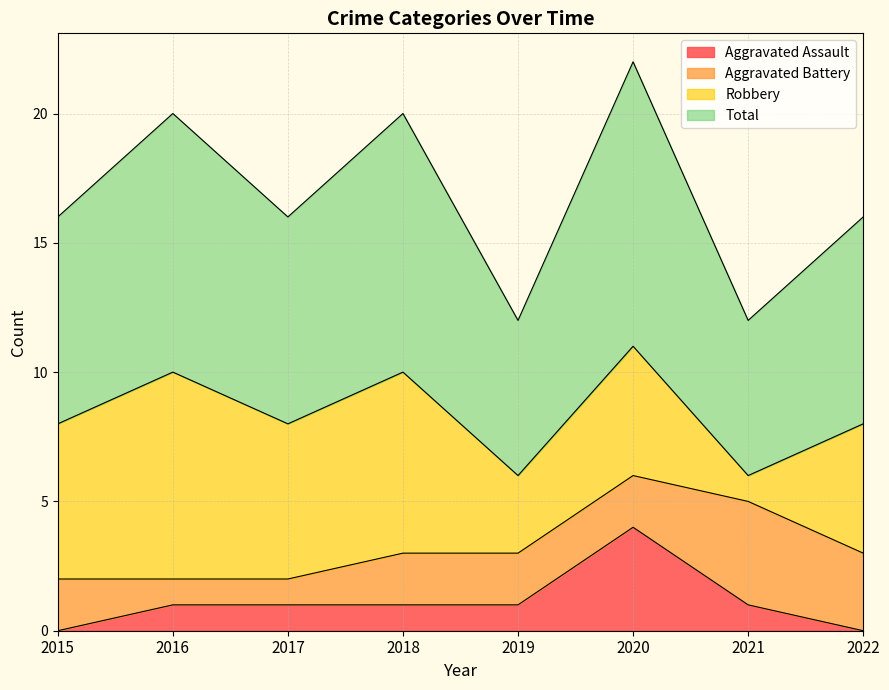

What are all the series names shown in the legend?

Aggravated Assault, Aggravated Battery, Robbery, Total